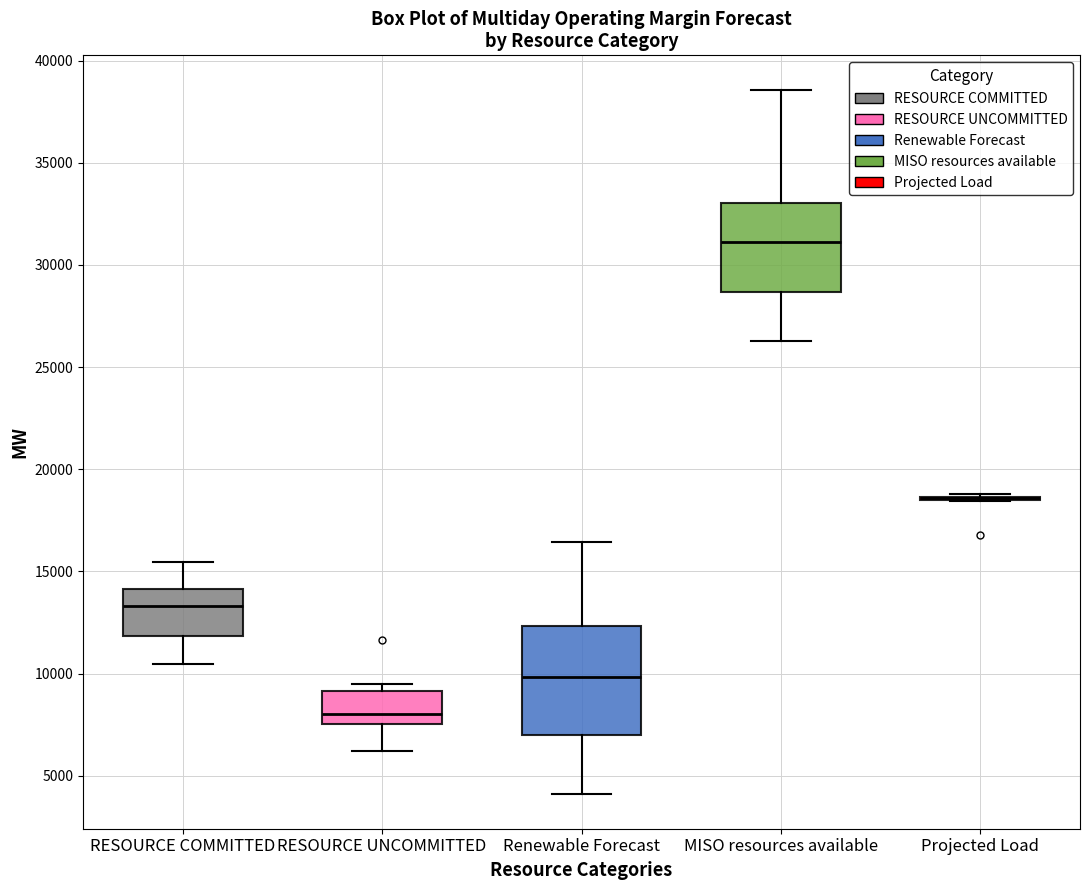

Which box is the tallest, from its lower edge to its upper edge?

Renewable Forecast